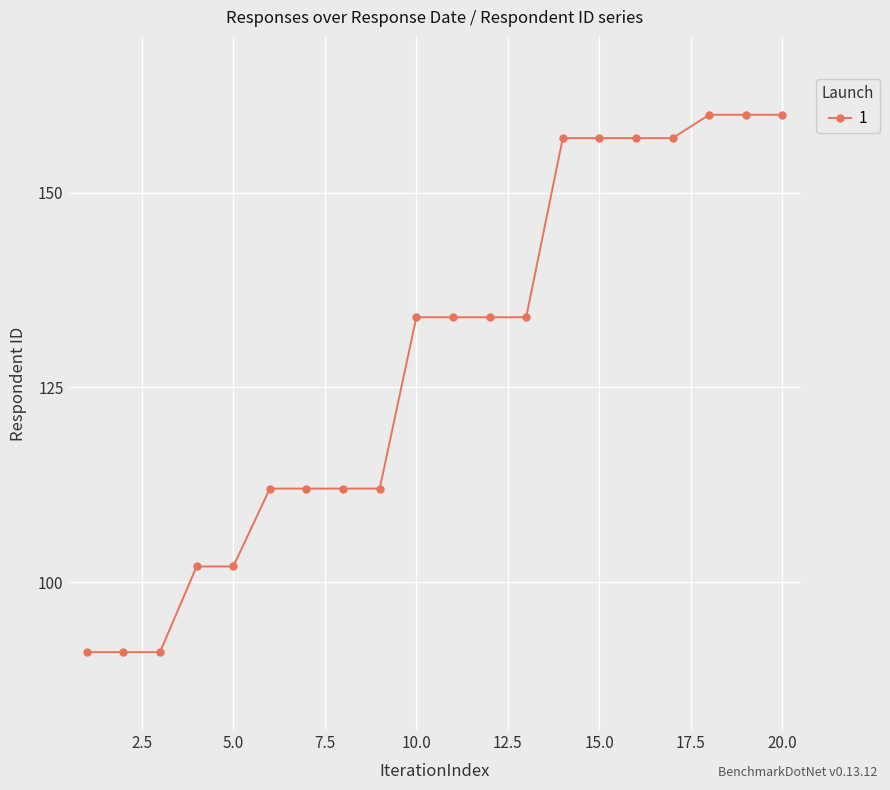

How many data points does each series have?

20